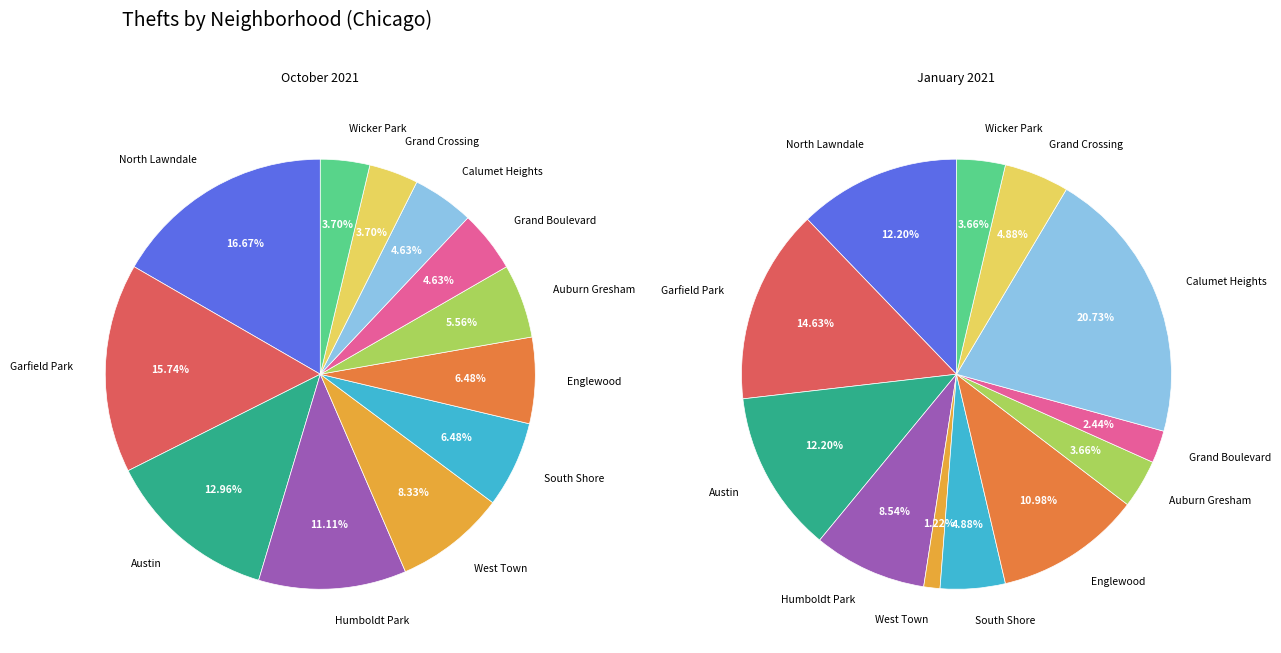

How many segments does this pie chart have?

12